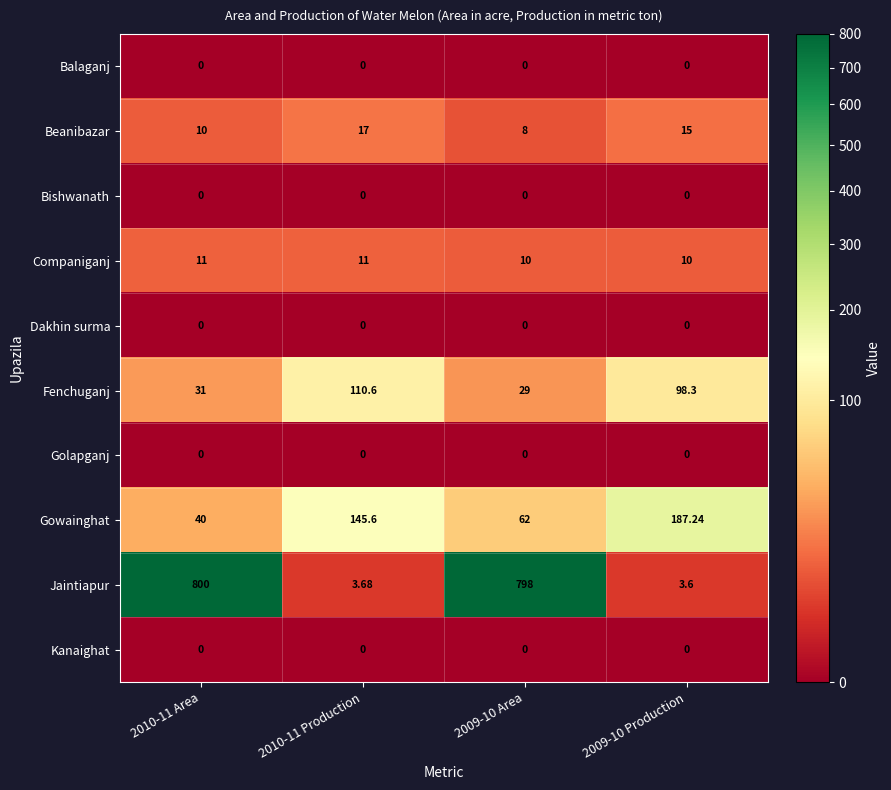

At which category is the sum across all series the highest?

2009-10 Area